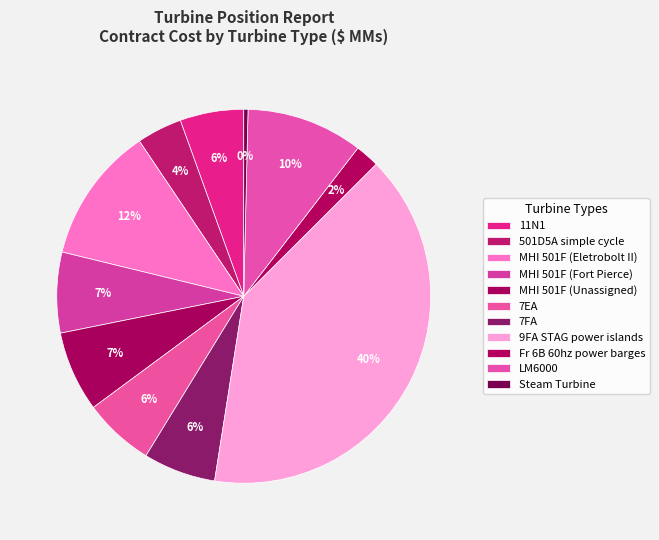

The MHI 501F (Unassigned) slice represents 7% of the pie. True or false?

True